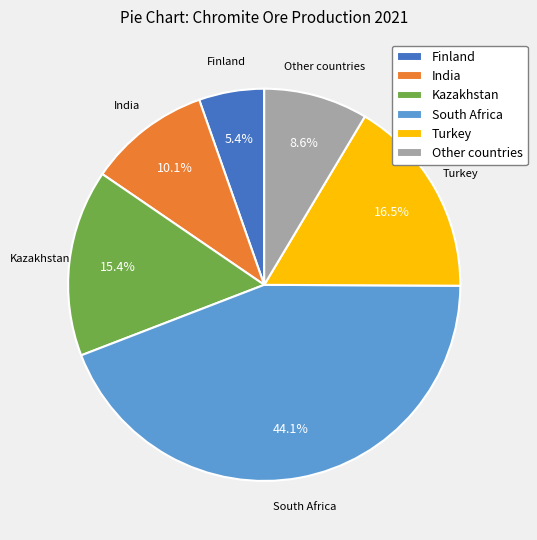

The Turkey slice represents 2% of the pie. True or false?

False